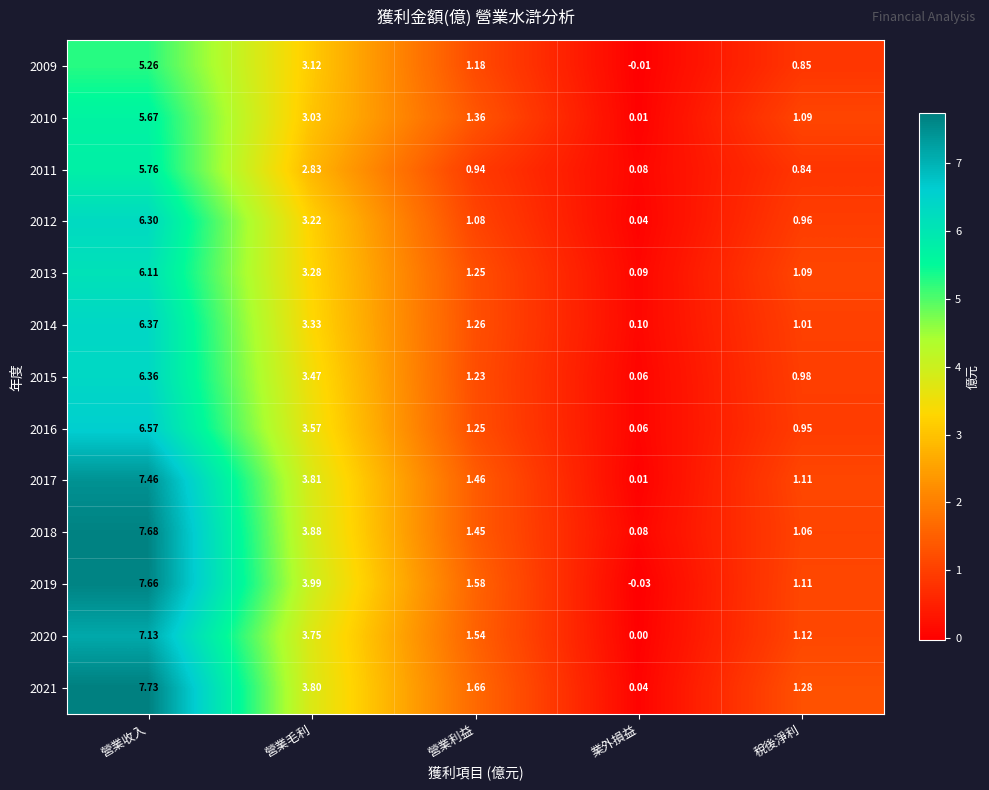

Rank the categories by 2013 value from lowest to highest.

業外損益, 稅後淨利, 營業利益, 營業毛利, 營業收入